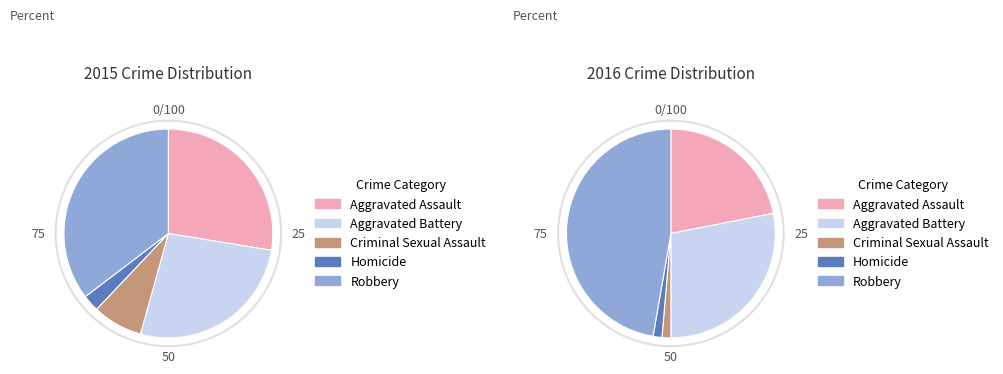

To the nearest percent, what is the combined percentage of Aggravated Battery and Criminal Sexual Assault?

29%